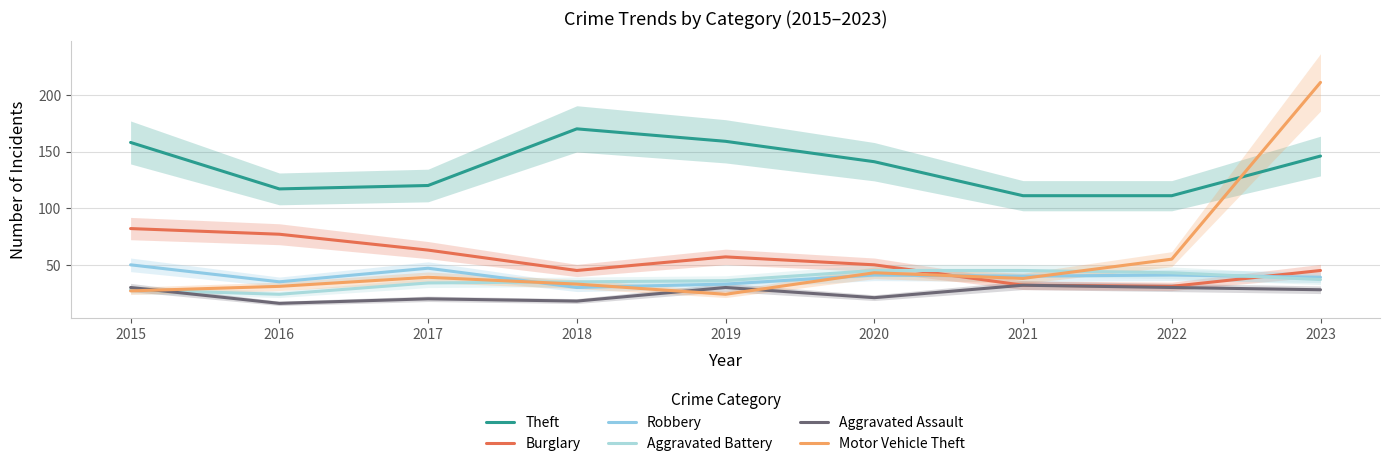

Does the chart display data point markers on the line(s)?

No